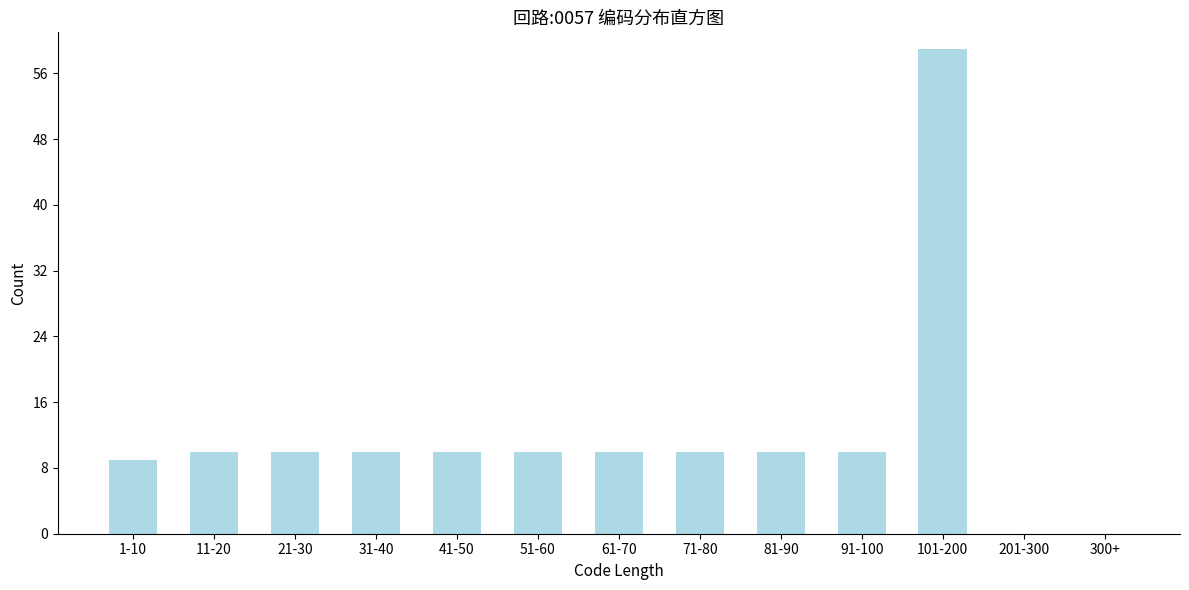

Reading left to right, what are all the values shown in this chart?

1-10=9	11-20=10	21-30=10	31-40=10	41-50=10	51-60=10	61-70=10	71-80=10	81-90=10	91-100=10	101-200=59	201-300=0	300+=0